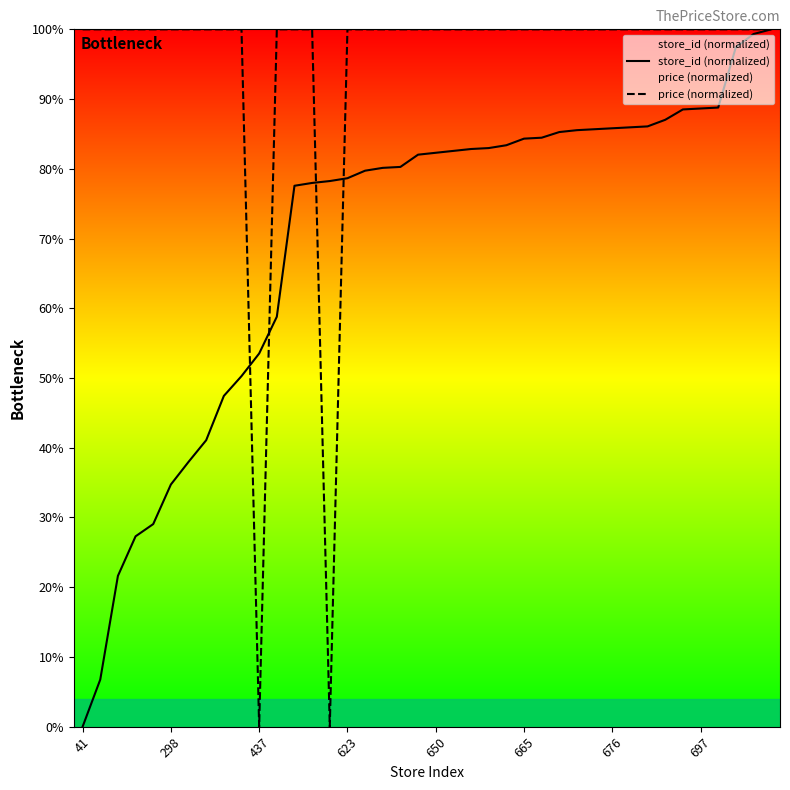

Is the value of store_id (normalized) at 19 greater than the value of price (normalized) at 19?

No